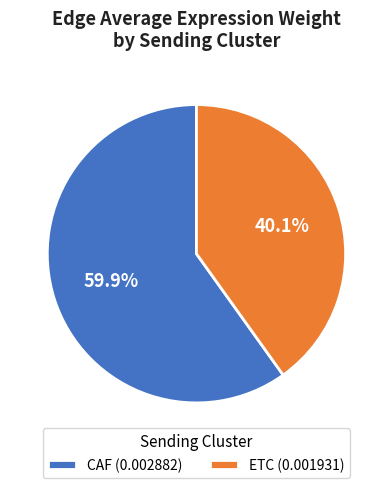

What is the ratio of the value at CAF (0.002882) to the value at ETC (0.001931)?

1.5